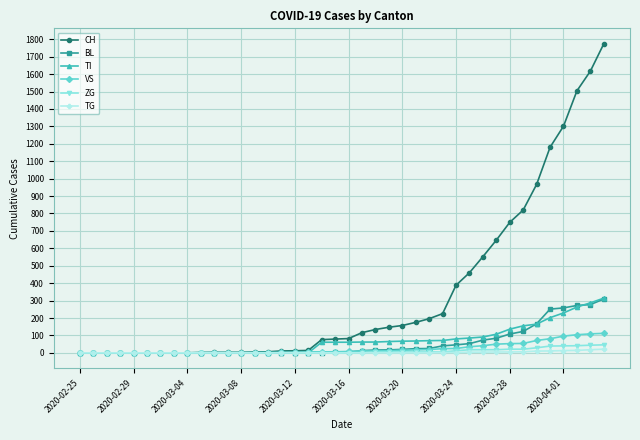

What is the highest value of the TI series?

314